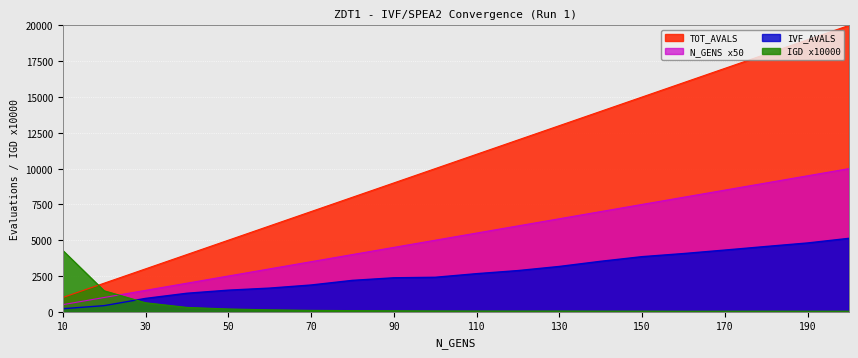

The IVF/SPEA2 series shows 2664 at 110. True or false?

True